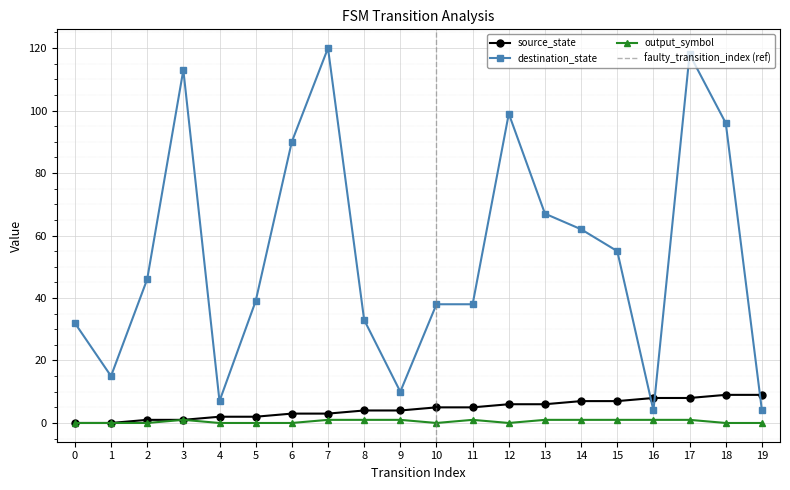

How many positive values does the source_state series have?

18